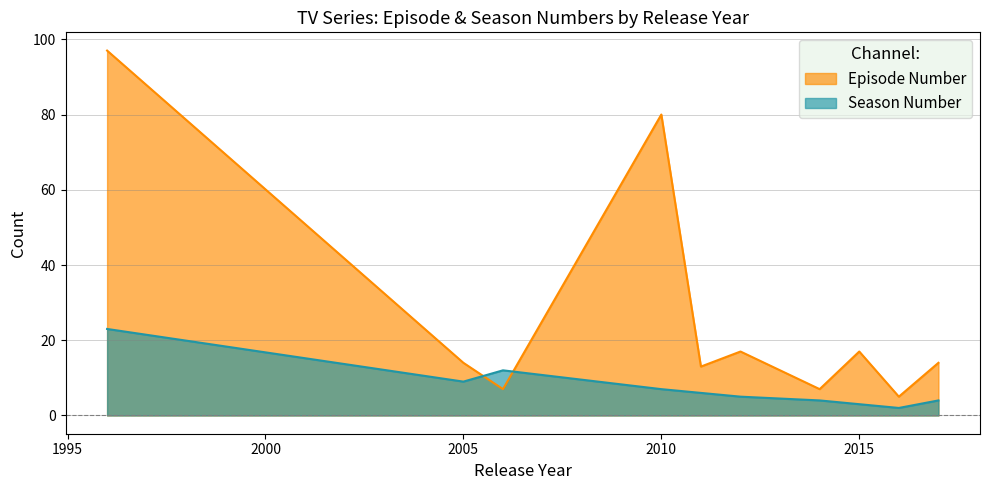

What is the lowest value of the Season Number series?

2